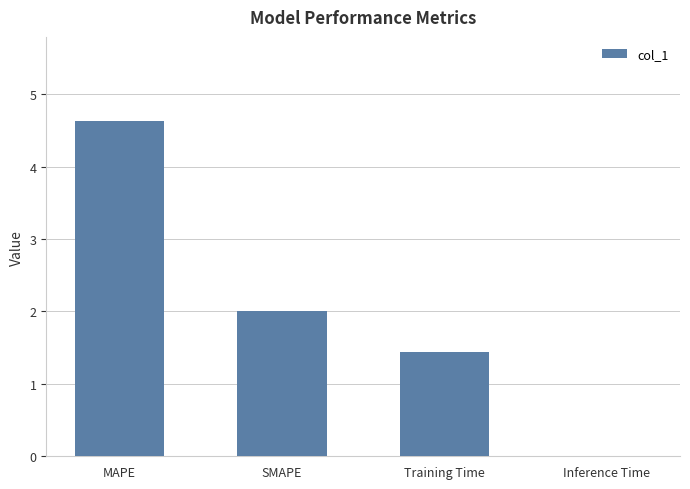

The value at MAPE is 4.6. True or false?

True